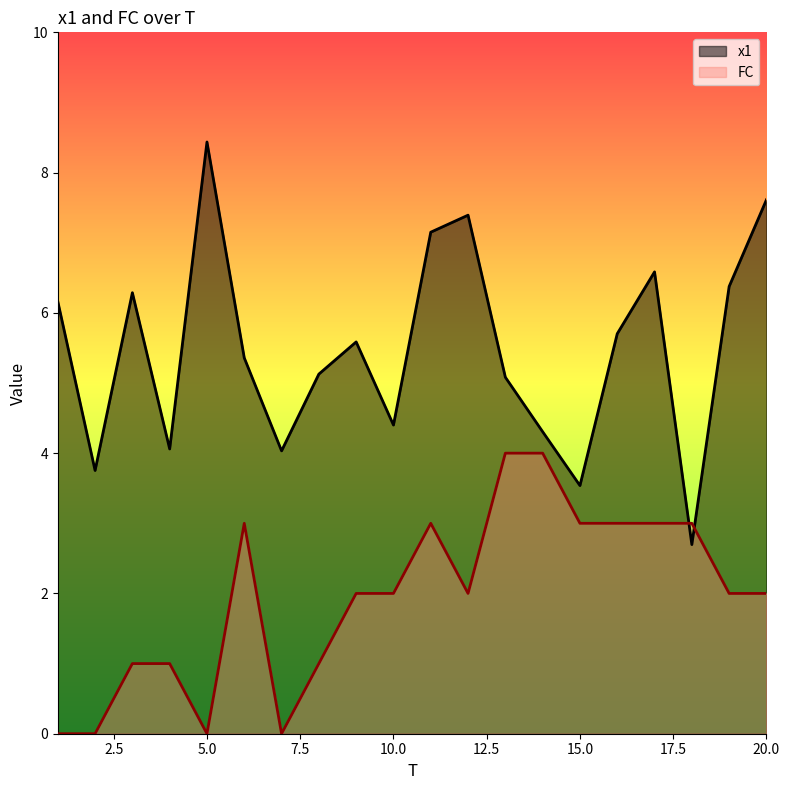

At 1, list the series in order from largest to smallest.

x1, FC